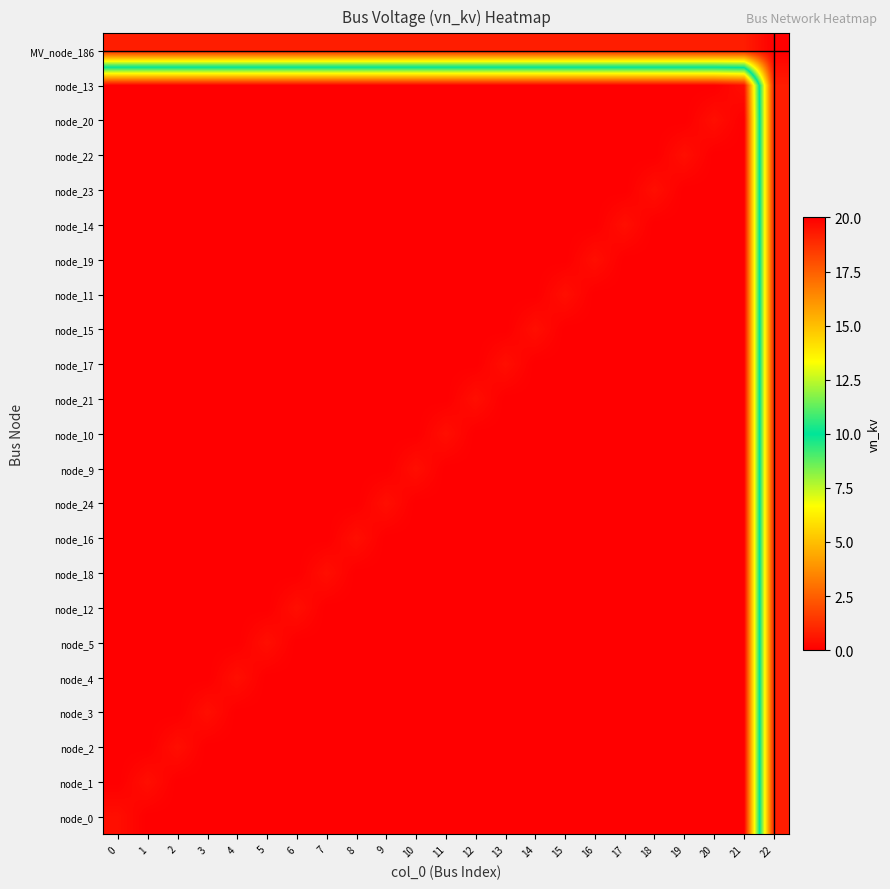

Reading left to right, transcribe all the data shown in this chart.

node_0: 0=0.4	1=0.0	2=0.0	3=0.0	4=0.0	5=0.0	6=0.0	7=0.0	8=0.0	9=0.0	10=0.0	11=0.0	12=0.0	13=0.0	14=0.0	15=0.0	16=0.0	17=0.0	18=0.0	19=0.0	20=0.0	21=0.0	22=19.2
node_1: 0=0.0	1=0.4	2=0.0	3=0.0	4=0.0	5=0.0	6=0.0	7=0.0	8=0.0	9=0.0	10=0.0	11=0.0	12=0.0	13=0.0	14=0.0	15=0.0	16=0.0	17=0.0	18=0.0	19=0.0	20=0.0	21=0.0	22=19.2
node_2: 0=0.0	1=0.0	2=0.4	3=0.0	4=0.0	5=0.0	6=0.0	7=0.0	8=0.0	9=0.0	10=0.0	11=0.0	12=0.0	13=0.0	14=0.0	15=0.0	16=0.0	17=0.0	18=0.0	19=0.0	20=0.0	21=0.0	22=19.2
node_3: 0=0.0	1=0.0	2=0.0	3=0.4	4=0.0	5=0.0	6=0.0	7=0.0	8=0.0	9=0.0	10=0.0	11=0.0	12=0.0	13=0.0	14=0.0	15=0.0	16=0.0	17=0.0	18=0.0	19=0.0	20=0.0	21=0.0	22=19.2
node_4: 0=0.0	1=0.0	2=0.0	3=0.0	4=0.4	5=0.0	6=0.0	7=0.0	8=0.0	9=0.0	10=0.0	11=0.0	12=0.0	13=0.0	14=0.0	15=0.0	16=0.0	17=0.0	18=0.0	19=0.0	20=0.0	21=0.0	22=19.2
node_5: 0=0.0	1=0.0	2=0.0	3=0.0	4=0.0	5=0.4	6=0.0	7=0.0	8=0.0	9=0.0	10=0.0	11=0.0	12=0.0	13=0.0	14=0.0	15=0.0	16=0.0	17=0.0	18=0.0	19=0.0	20=0.0	21=0.0	22=19.2
node_12: 0=0.0	1=0.0	2=0.0	3=0.0	4=0.0	5=0.0	6=0.4	7=0.0	8=0.0	9=0.0	10=0.0	11=0.0	12=0.0	13=0.0	14=0.0	15=0.0	16=0.0	17=0.0	18=0.0	19=0.0	20=0.0	21=0.0	22=19.2
node_18: 0=0.0	1=0.0	2=0.0	3=0.0	4=0.0	5=0.0	6=0.0	7=0.4	8=0.0	9=0.0	10=0.0	11=0.0	12=0.0	13=0.0	14=0.0	15=0.0	16=0.0	17=0.0	18=0.0	19=0.0	20=0.0	21=0.0	22=19.2
node_16: 0=0.0	1=0.0	2=0.0	3=0.0	4=0.0	5=0.0	6=0.0	7=0.0	8=0.4	9=0.0	10=0.0	11=0.0	12=0.0	13=0.0	14=0.0	15=0.0	16=0.0	17=0.0	18=0.0	19=0.0	20=0.0	21=0.0	22=19.2
node_24: 0=0.0	1=0.0	2=0.0	3=0.0	4=0.0	5=0.0	6=0.0	7=0.0	8=0.0	9=0.4	10=0.0	11=0.0	12=0.0	13=0.0	14=0.0	15=0.0	16=0.0	17=0.0	18=0.0	19=0.0	20=0.0	21=0.0	22=19.2
node_9: 0=0.0	1=0.0	2=0.0	3=0.0	4=0.0	5=0.0	6=0.0	7=0.0	8=0.0	9=0.0	10=0.4	11=0.0	12=0.0	13=0.0	14=0.0	15=0.0	16=0.0	17=0.0	18=0.0	19=0.0	20=0.0	21=0.0	22=19.2
node_10: 0=0.0	1=0.0	2=0.0	3=0.0	4=0.0	5=0.0	6=0.0	7=0.0	8=0.0	9=0.0	10=0.0	11=0.4	12=0.0	13=0.0	14=0.0	15=0.0	16=0.0	17=0.0	18=0.0	19=0.0	20=0.0	21=0.0	22=19.2
node_21: 0=0.0	1=0.0	2=0.0	3=0.0	4=0.0	5=0.0	6=0.0	7=0.0	8=0.0	9=0.0	10=0.0	11=0.0	12=0.4	13=0.0	14=0.0	15=0.0	16=0.0	17=0.0	18=0.0	19=0.0	20=0.0	21=0.0	22=19.2
node_17: 0=0.0	1=0.0	2=0.0	3=0.0	4=0.0	5=0.0	6=0.0	7=0.0	8=0.0	9=0.0	10=0.0	11=0.0	12=0.0	13=0.4	14=0.0	15=0.0	16=0.0	17=0.0	18=0.0	19=0.0	20=0.0	21=0.0	22=19.2
node_15: 0=0.0	1=0.0	2=0.0	3=0.0	4=0.0	5=0.0	6=0.0	7=0.0	8=0.0	9=0.0	10=0.0	11=0.0	12=0.0	13=0.0	14=0.4	15=0.0	16=0.0	17=0.0	18=0.0	19=0.0	20=0.0	21=0.0	22=19.2
node_11: 0=0.0	1=0.0	2=0.0	3=0.0	4=0.0	5=0.0	6=0.0	7=0.0	8=0.0	9=0.0	10=0.0	11=0.0	12=0.0	13=0.0	14=0.0	15=0.4	16=0.0	17=0.0	18=0.0	19=0.0	20=0.0	21=0.0	22=19.2
node_19: 0=0.0	1=0.0	2=0.0	3=0.0	4=0.0	5=0.0	6=0.0	7=0.0	8=0.0	9=0.0	10=0.0	11=0.0	12=0.0	13=0.0	14=0.0	15=0.0	16=0.4	17=0.0	18=0.0	19=0.0	20=0.0	21=0.0	22=19.2
node_14: 0=0.0	1=0.0	2=0.0	3=0.0	4=0.0	5=0.0	6=0.0	7=0.0	8=0.0	9=0.0	10=0.0	11=0.0	12=0.0	13=0.0	14=0.0	15=0.0	16=0.0	17=0.4	18=0.0	19=0.0	20=0.0	21=0.0	22=19.2
node_23: 0=0.0	1=0.0	2=0.0	3=0.0	4=0.0	5=0.0	6=0.0	7=0.0	8=0.0	9=0.0	10=0.0	11=0.0	12=0.0	13=0.0	14=0.0	15=0.0	16=0.0	17=0.0	18=0.4	19=0.0	20=0.0	21=0.0	22=19.2
node_22: 0=0.0	1=0.0	2=0.0	3=0.0	4=0.0	5=0.0	6=0.0	7=0.0	8=0.0	9=0.0	10=0.0	11=0.0	12=0.0	13=0.0	14=0.0	15=0.0	16=0.0	17=0.0	18=0.0	19=0.4	20=0.0	21=0.0	22=19.2
node_20: 0=0.0	1=0.0	2=0.0	3=0.0	4=0.0	5=0.0	6=0.0	7=0.0	8=0.0	9=0.0	10=0.0	11=0.0	12=0.0	13=0.0	14=0.0	15=0.0	16=0.0	17=0.0	18=0.0	19=0.0	20=0.4	21=0.0	22=19.2
node_13: 0=0.0	1=0.0	2=0.0	3=0.0	4=0.0	5=0.0	6=0.0	7=0.0	8=0.0	9=0.0	10=0.0	11=0.0	12=0.0	13=0.0	14=0.0	15=0.0	16=0.0	17=0.0	18=0.0	19=0.0	20=0.0	21=0.4	22=19.2
MV_node_186: 0=19.2	1=19.2	2=19.2	3=19.2	4=19.2	5=19.2	6=19.2	7=19.2	8=19.2	9=19.2	10=19.2	11=19.2	12=19.2	13=19.2	14=19.2	15=19.2	16=19.2	17=19.2	18=19.2	19=19.2	20=19.2	21=19.2	22=20.0